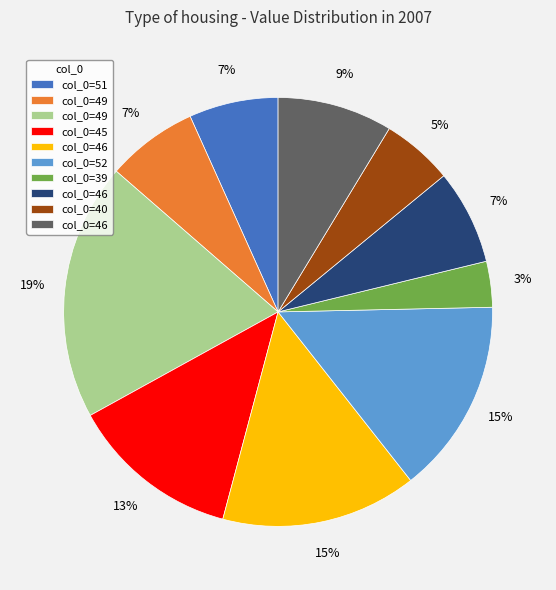

Is there any slice that represents more than half of the pie?

No